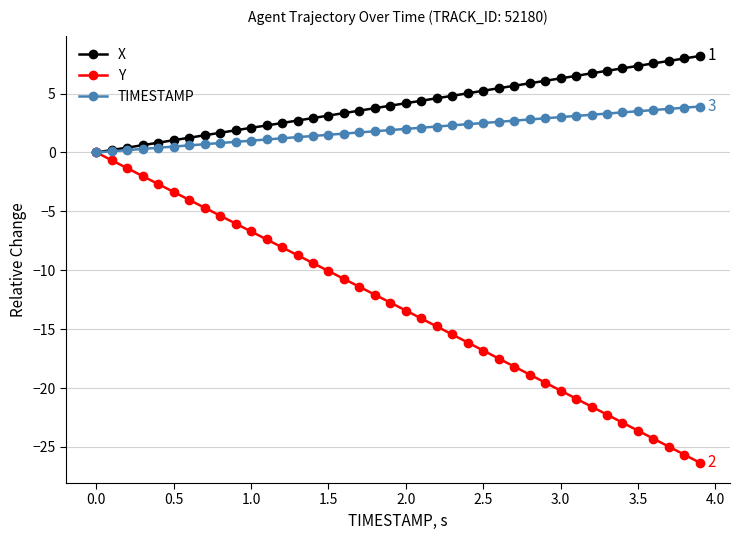

How many categories are shown in the chart?

40